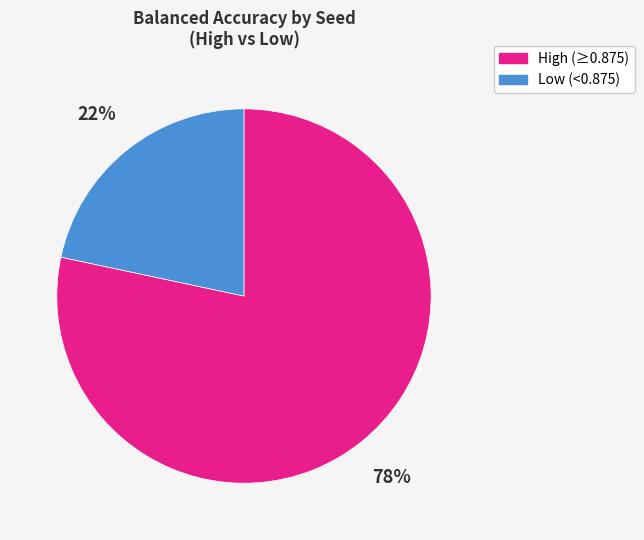

Is there any slice that represents more than half of the pie?

Yes